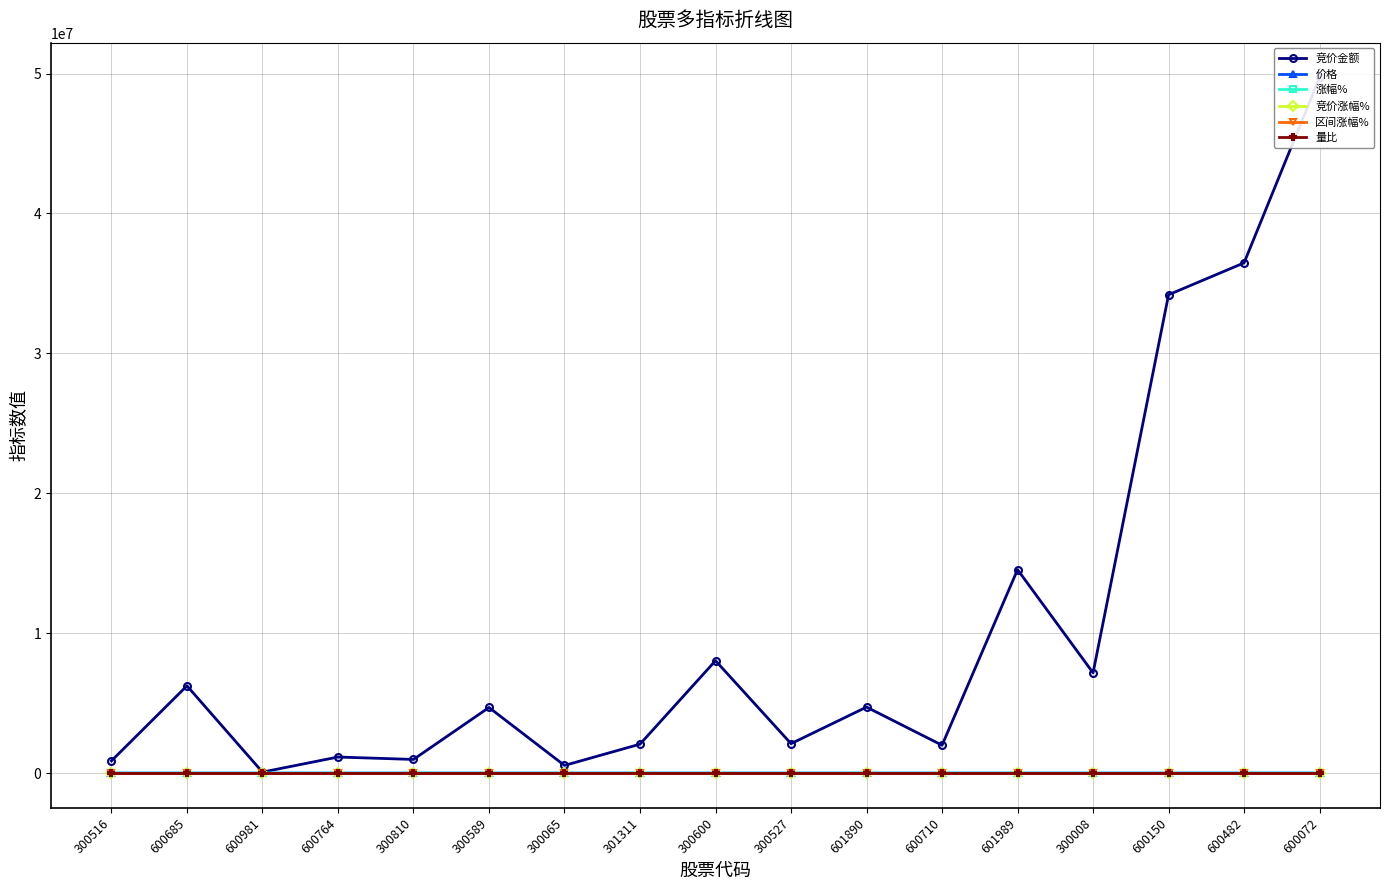

List the labels in order of 竞价金额 value, smallest first.

600981, 300065, 300516, 300810, 600764, 600710, 301311, 300527, 300589, 601890, 600685, 300008, 300600, 601989, 600150, 600482, 600072